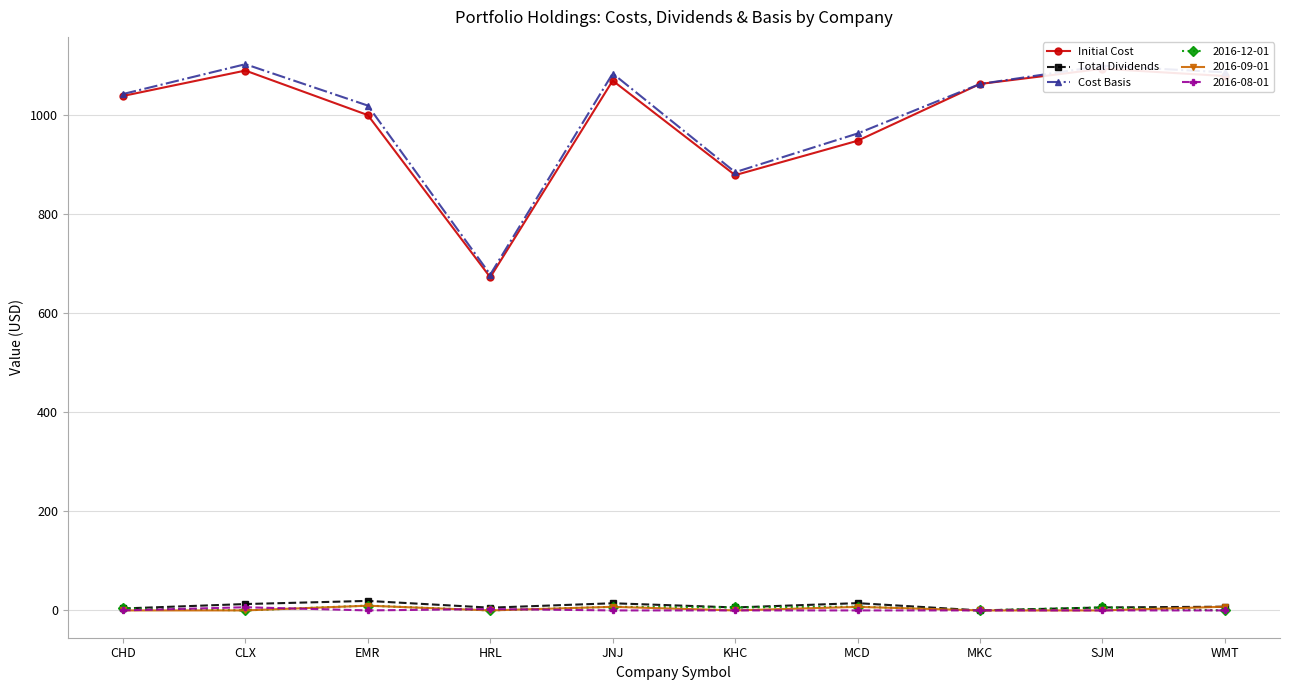

True or false: Cost Basis and Total Dividends intersect in this chart.

False